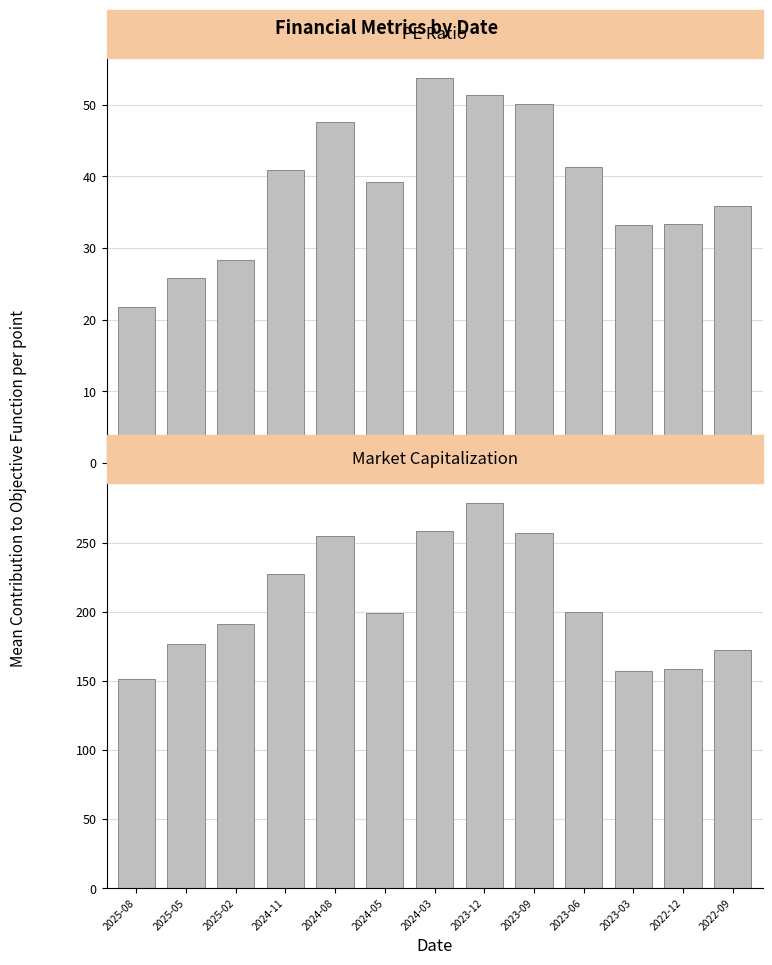

What are all the series names shown in the legend?

PE Ratio, Market Cap (B)